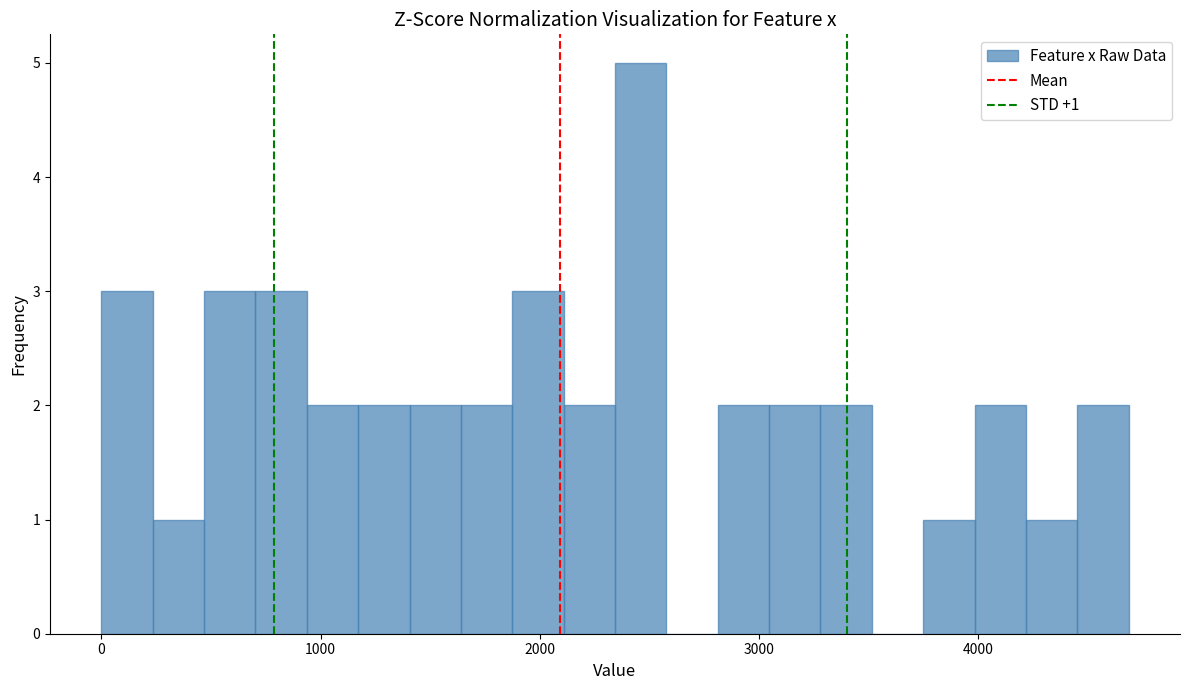

Around what value on the x-axis is the tallest bar? Give the approximate position of its centre, as read against the axis.

2500